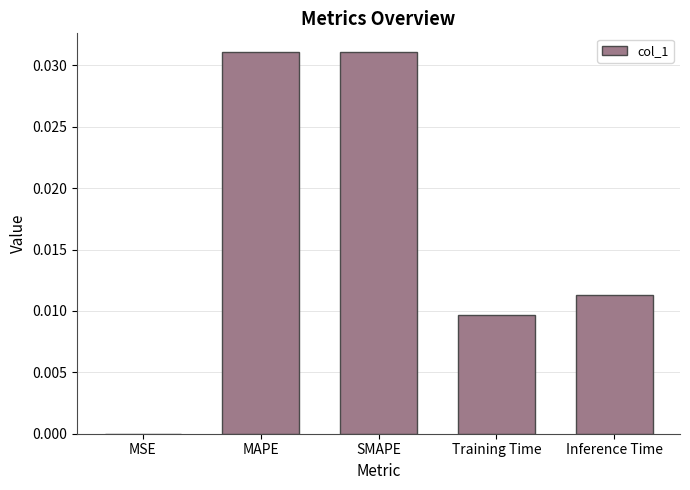

At which label is the value closest to 0?

MSE